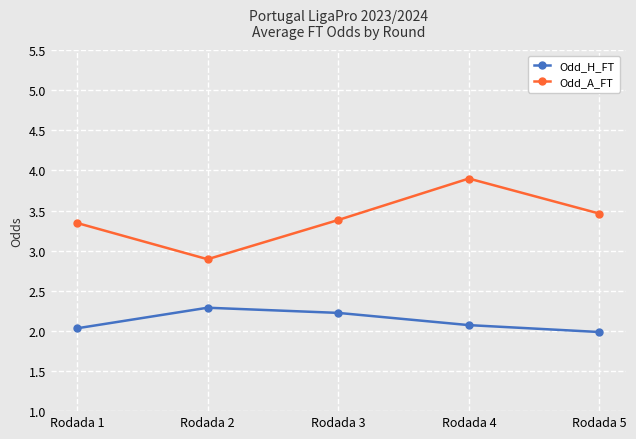

Is this an area chart (filled region under the line)?

No